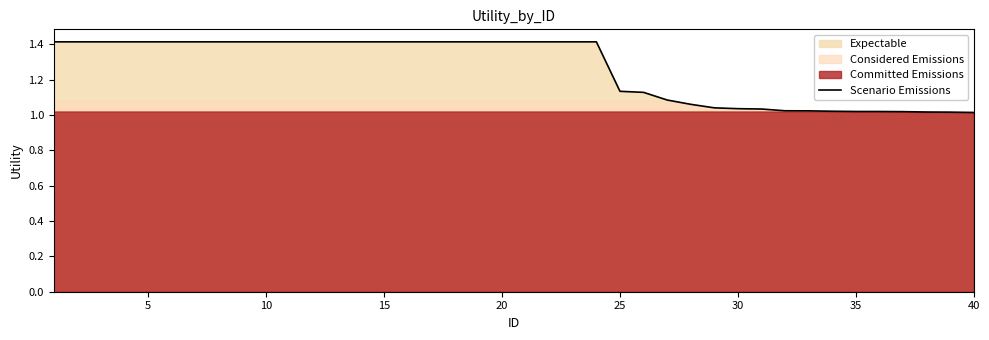

What value does the data have at 10?

1.4